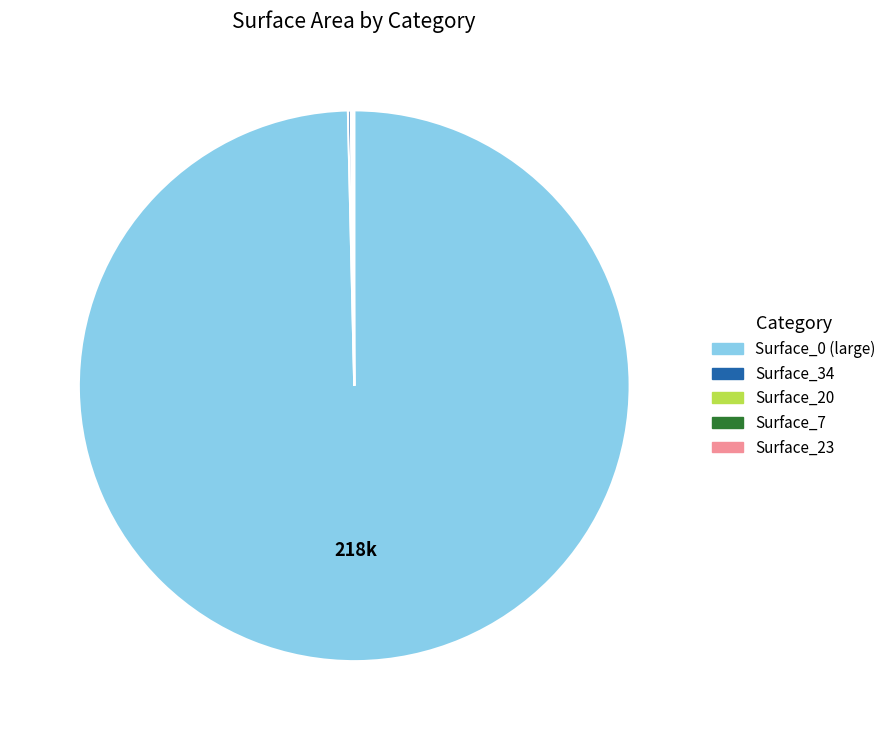

Does any single category account for the majority?

Yes